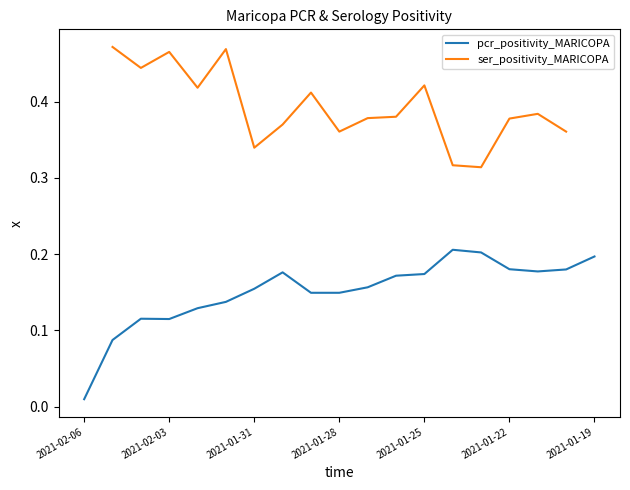

What position from the left is 10?

11